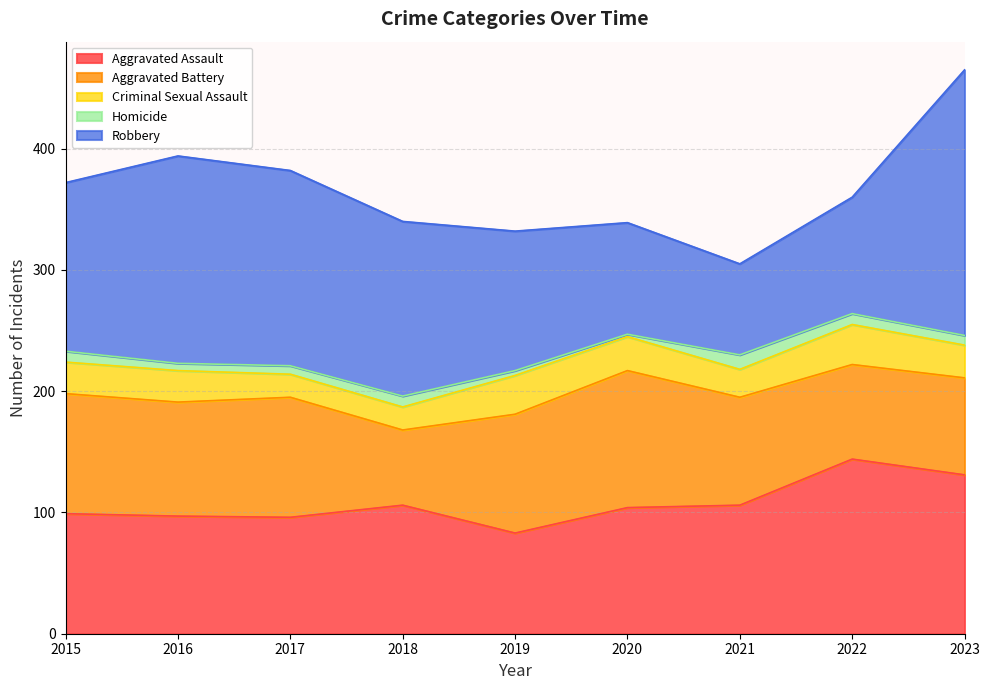

True or false: Criminal Sexual Assault has more than 2 points higher than both neighbors.

False